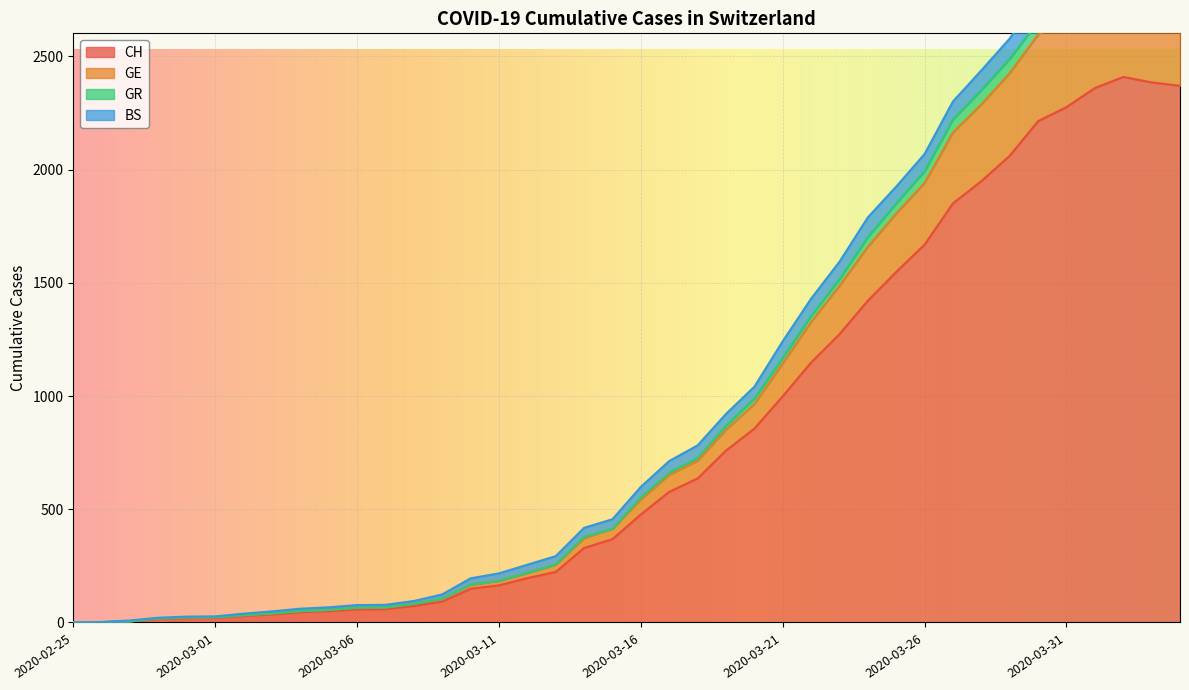

Where is GR nearest to the value 1446?

2020-03-23